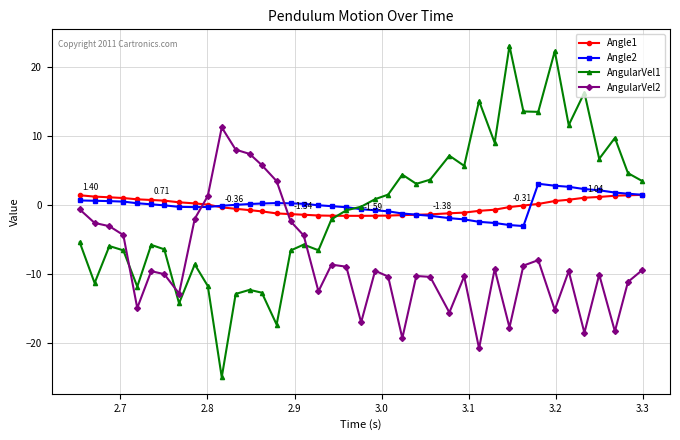

Which series has the largest range (max minus min)?

AngularVel1